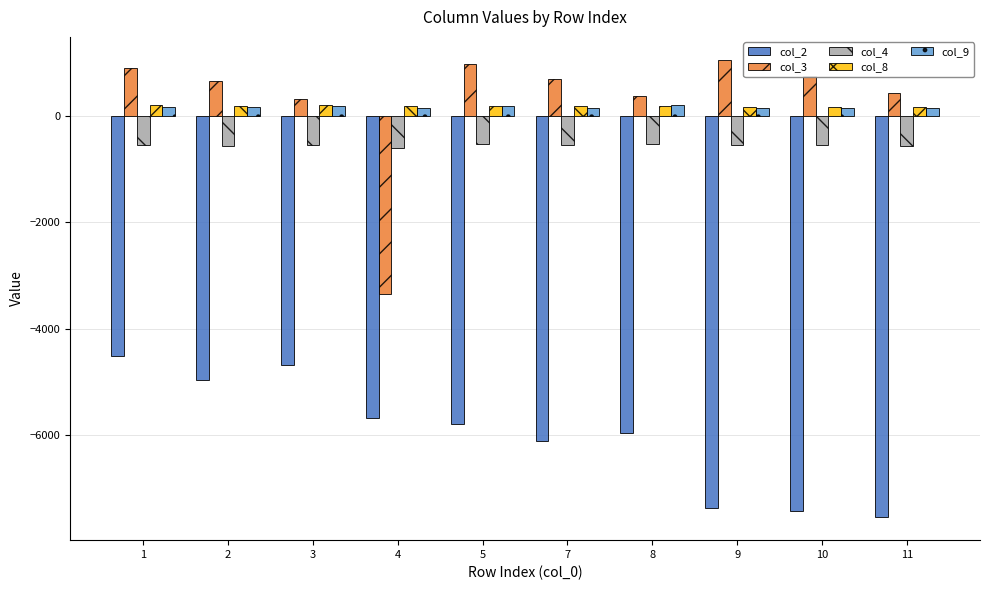

True or false: col_2 has a value of -7540.9 at 11.

True